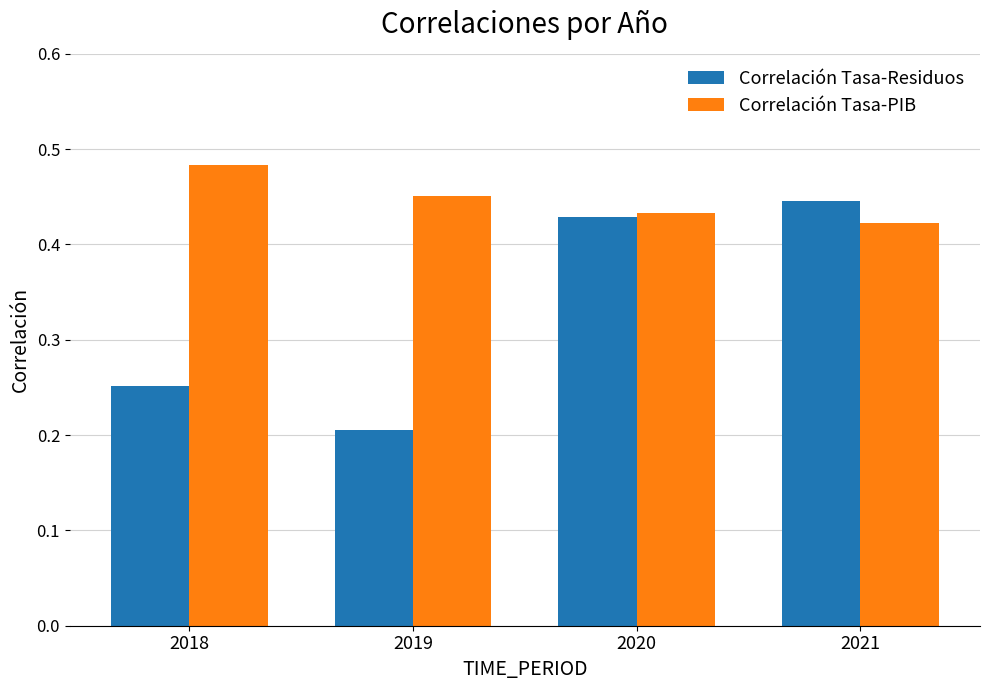

At which category does the chart reach its minimum across all series?

2019